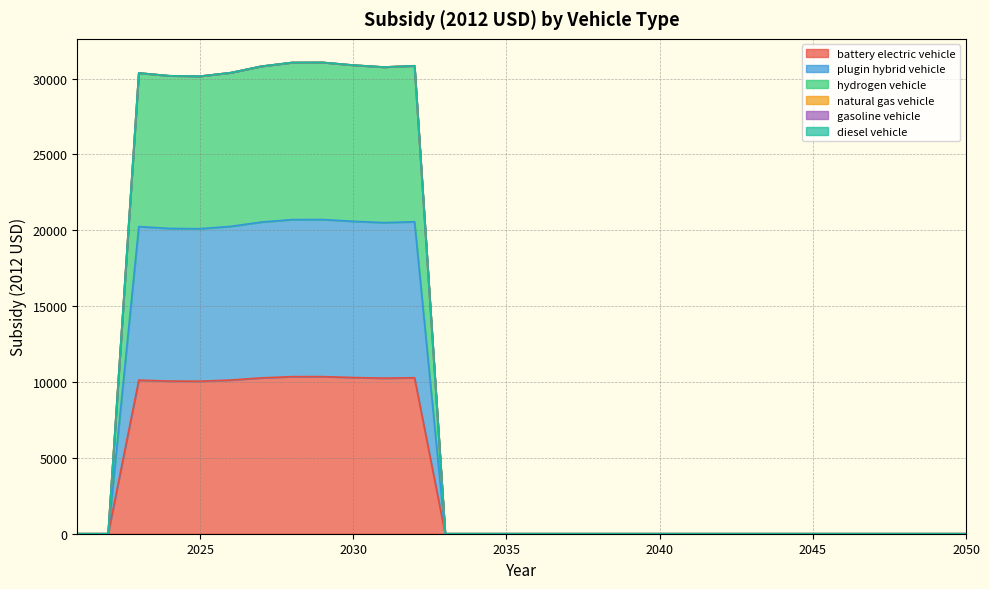

Count the number of categories in the chart.

30